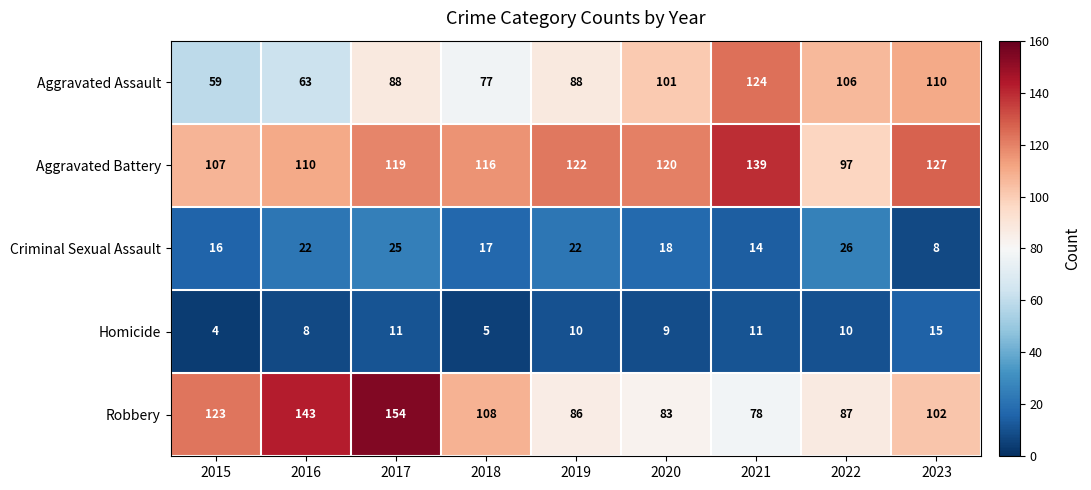

What is the sum of the Aggravated Assault values at 2016 and 2022?

169